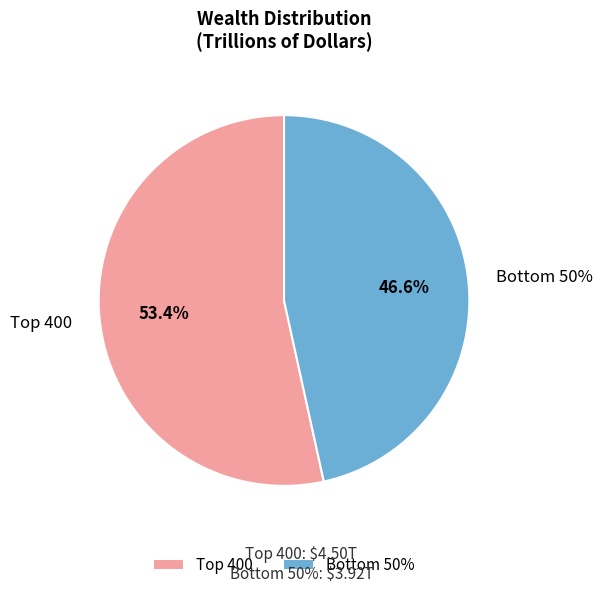

Is there any slice that represents more than half of the pie?

Yes